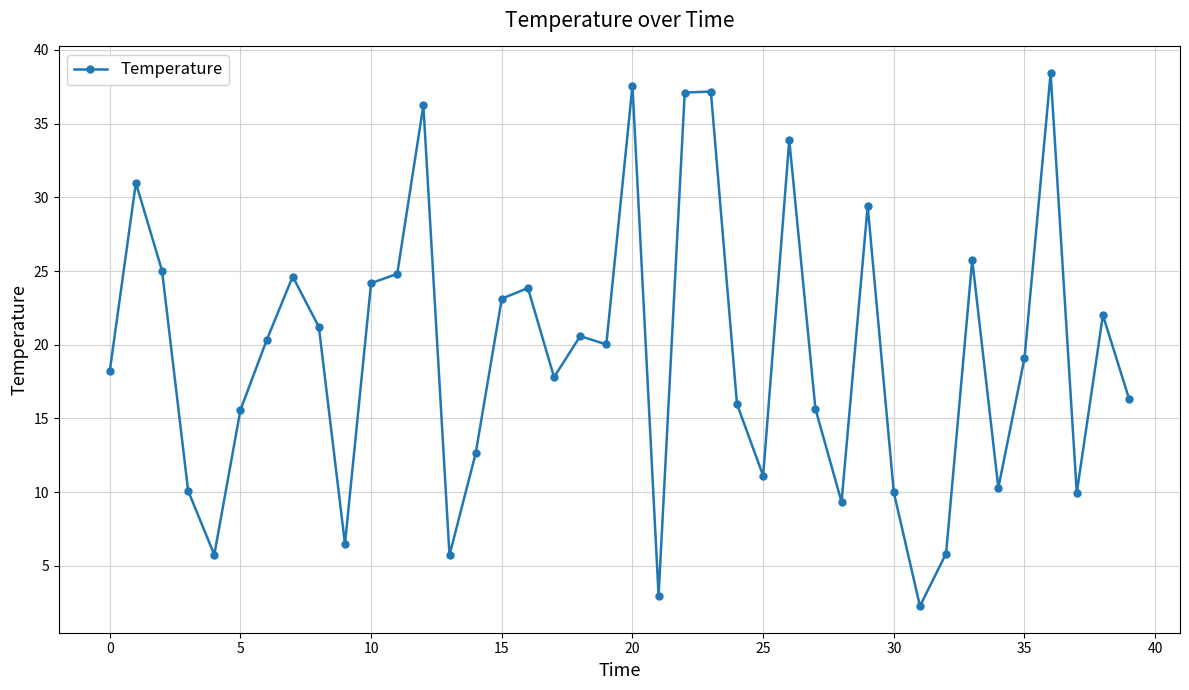

What is the value of the 33rd point from the left?

5.8